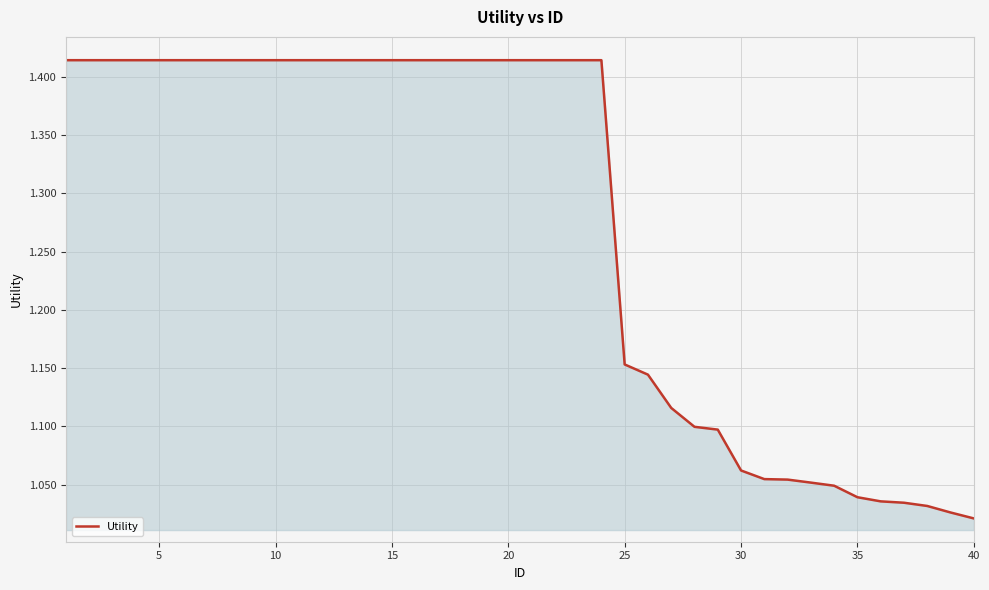

The chart shows a value of 0.5 at 40. True or false?

False